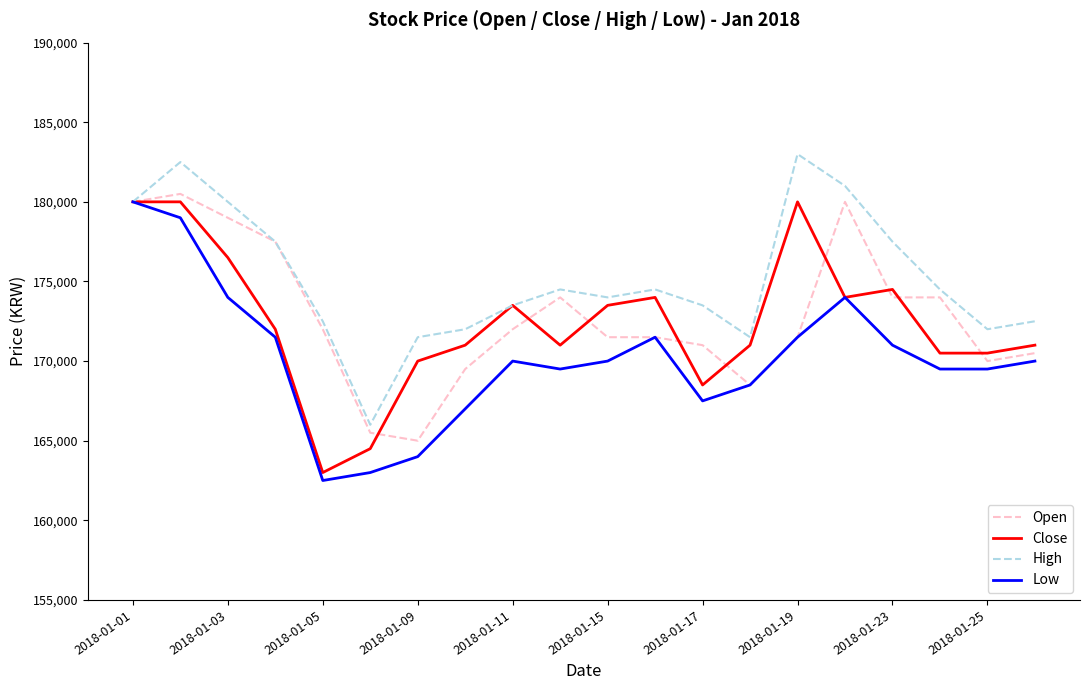

What is the smallest value displayed?

162500